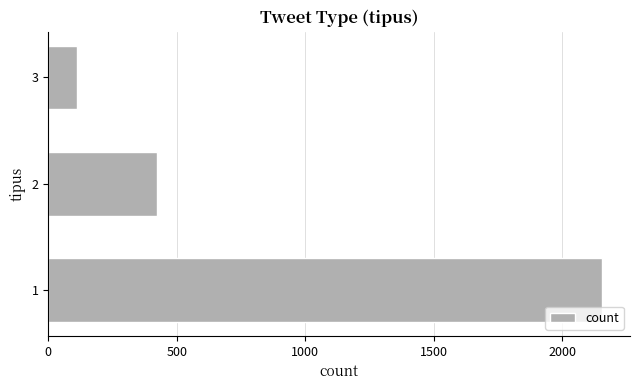

How many bars are there in total?

3